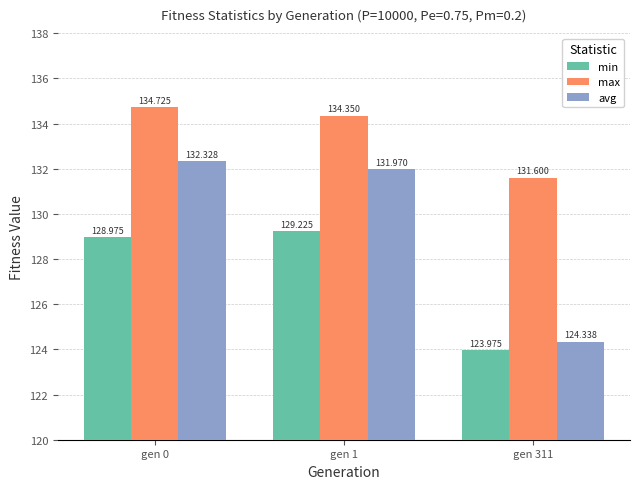

The avg series shows 36.0 at gen 0. True or false?

False